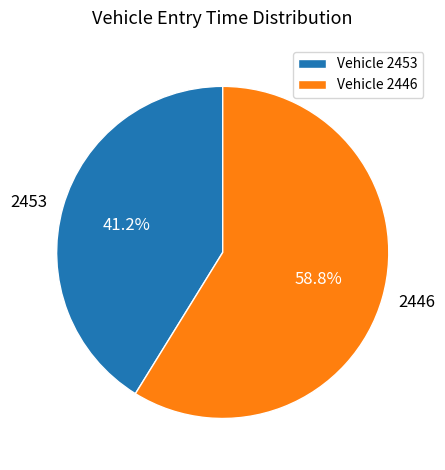

Which slice is the largest?

2446